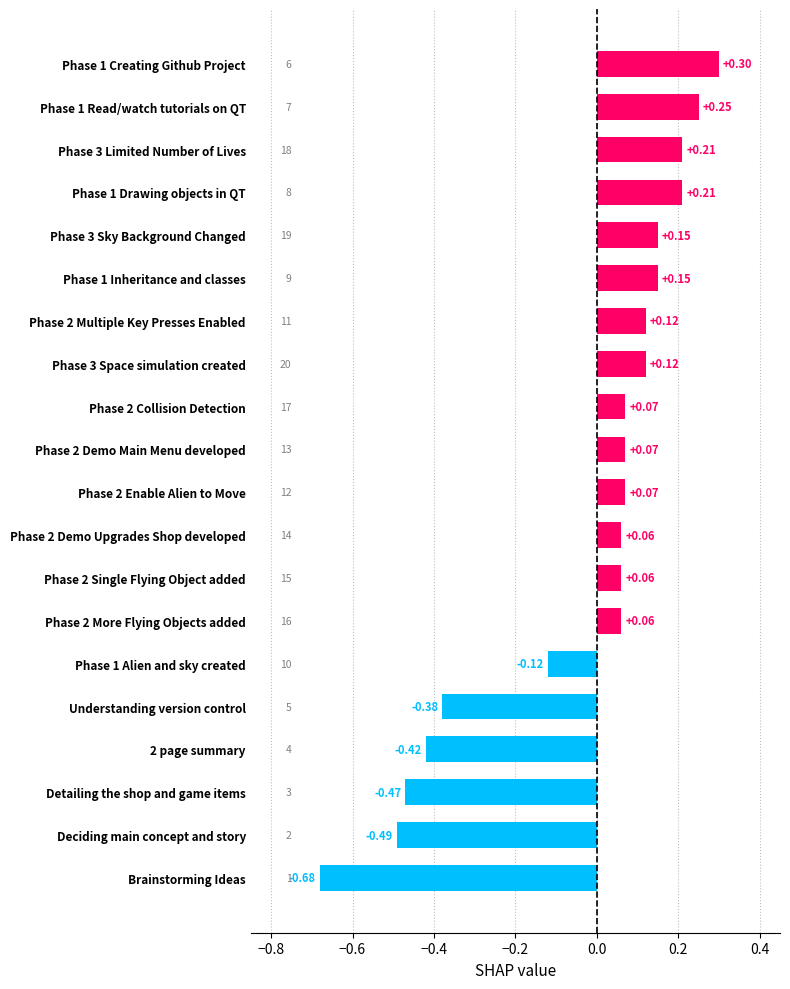

What is the difference between the maximum and minimum values?

1.0